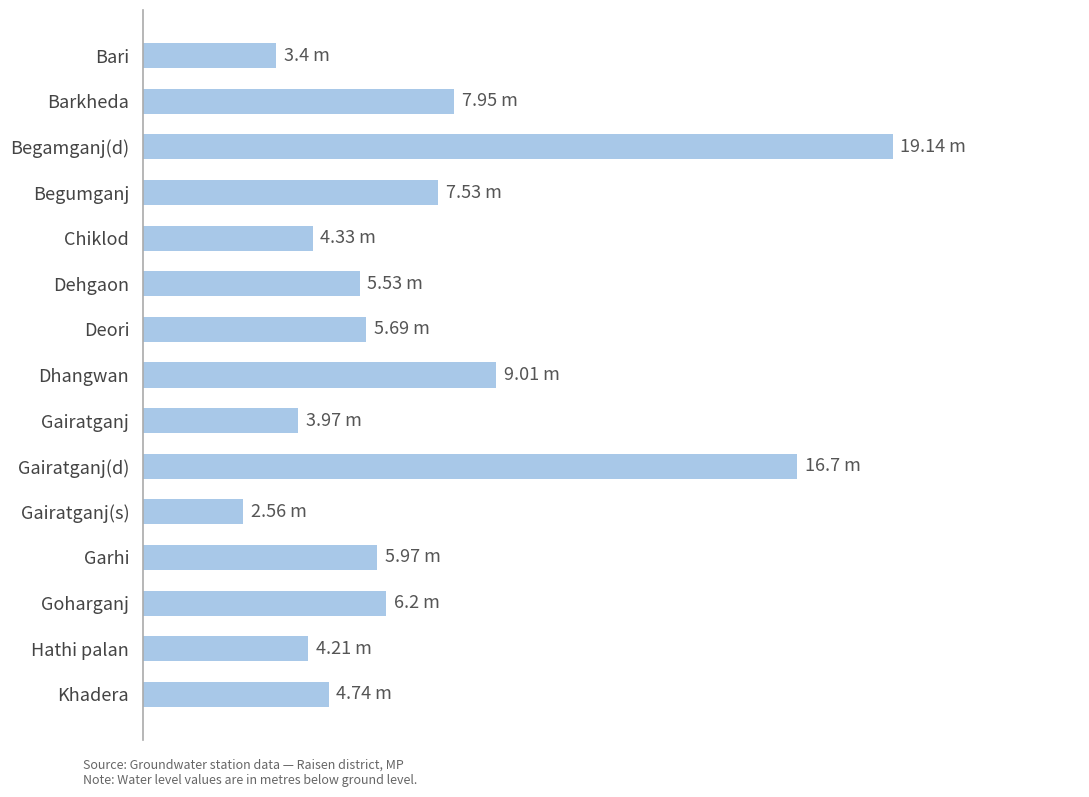

Are the bars horizontal?

Yes